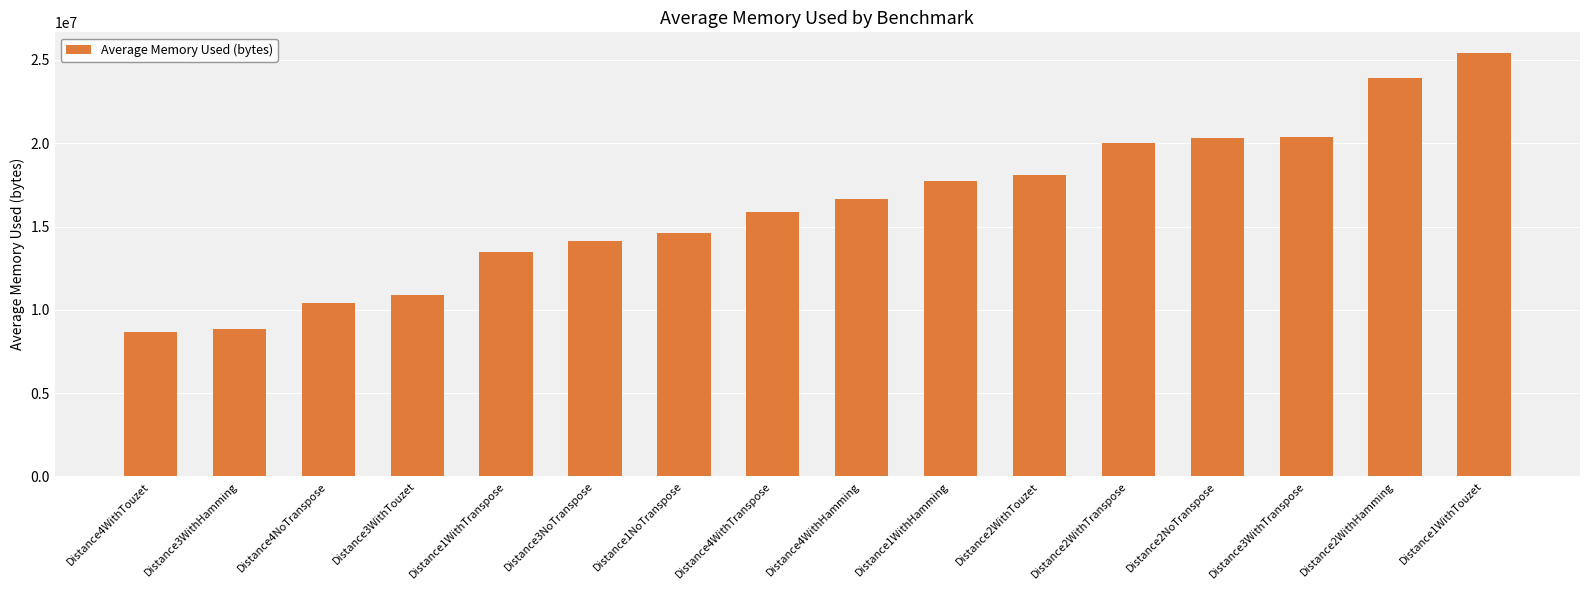

What is the greatest value displayed?

25387018.3